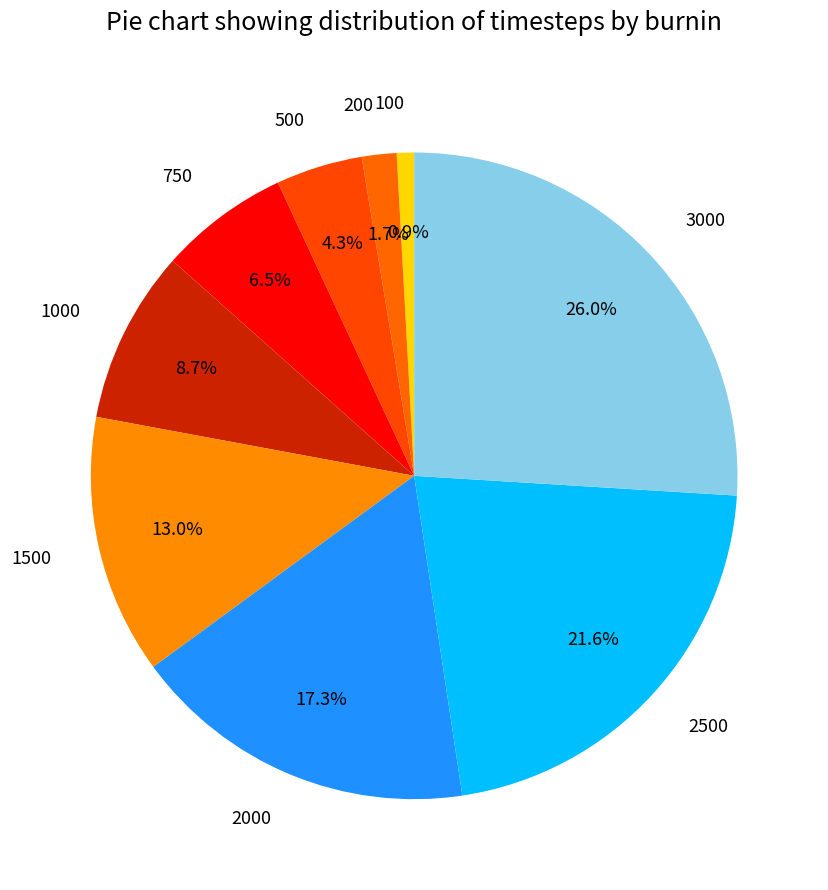

Is the sum of 1000 and 2000 greater than half?

No